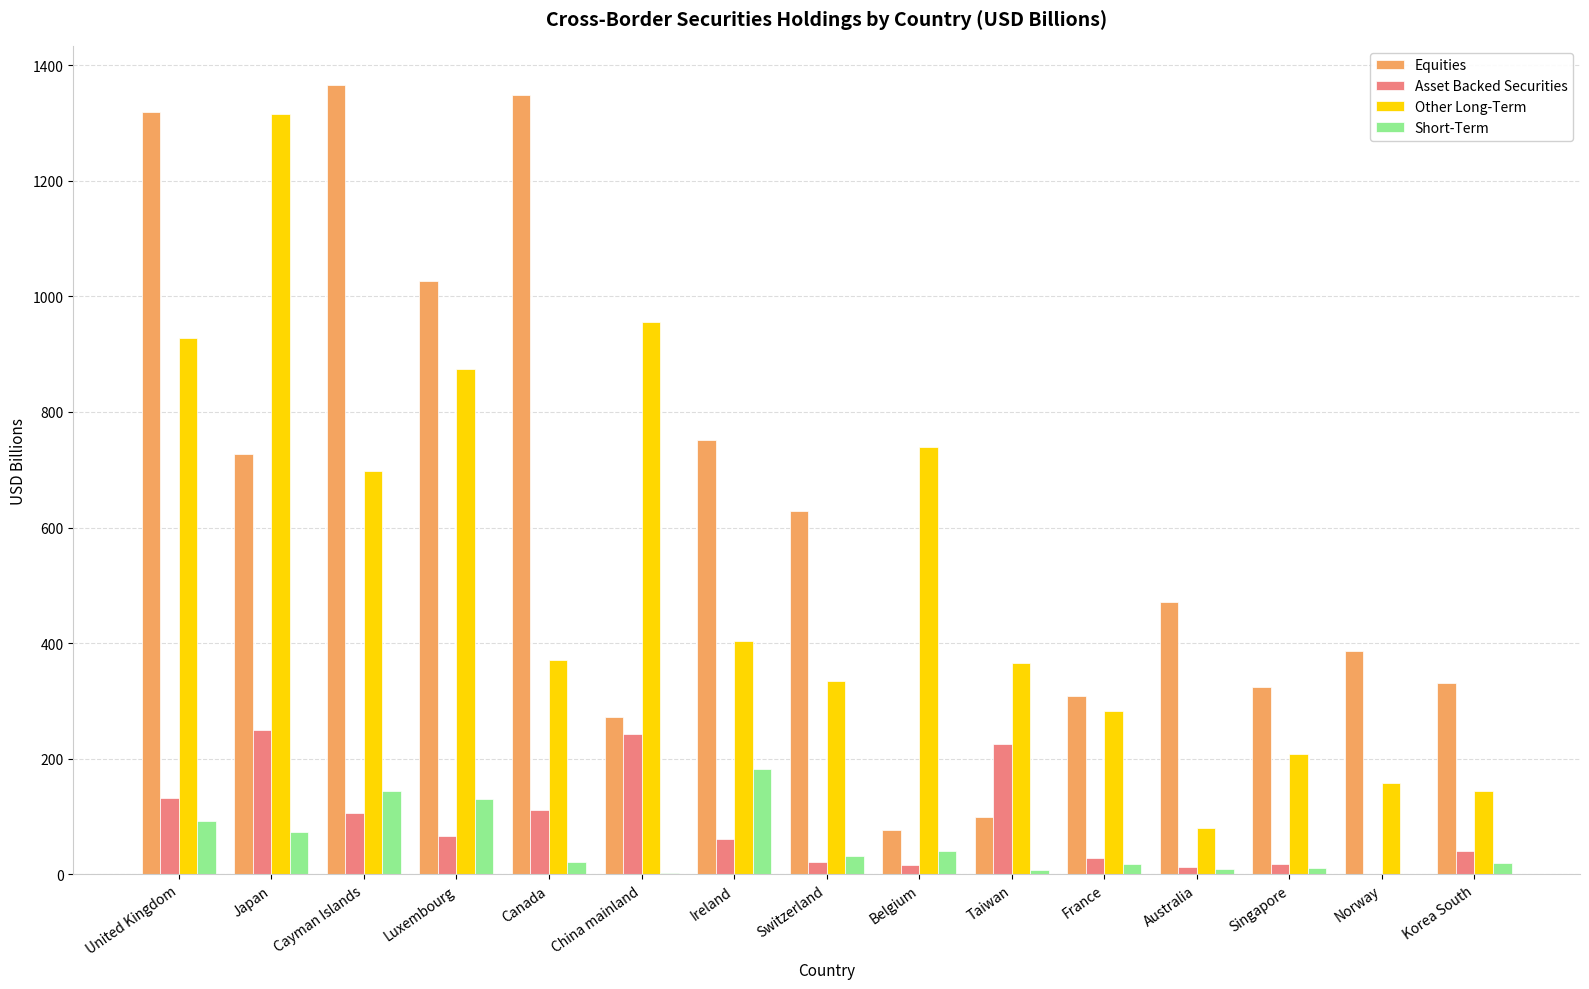

At which label does Asset Backed Securities first exceed 62?

United Kingdom